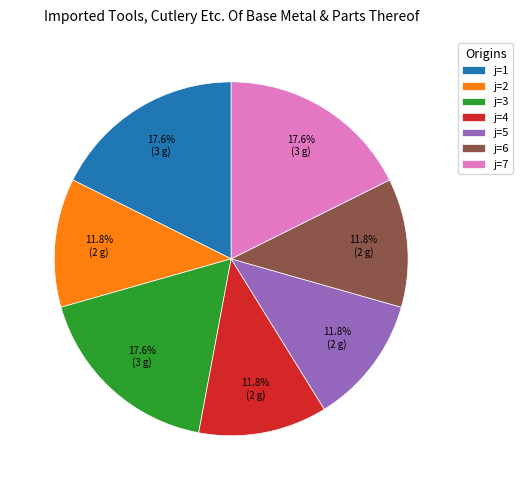

Is there a majority slice in this chart?

No